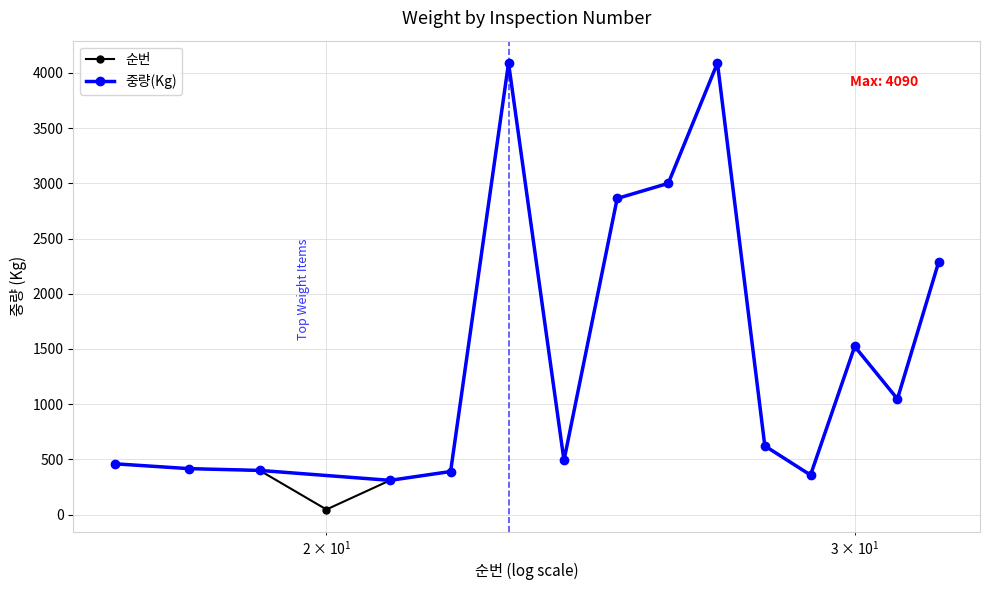

The value at 28 is 622. True or false?

True